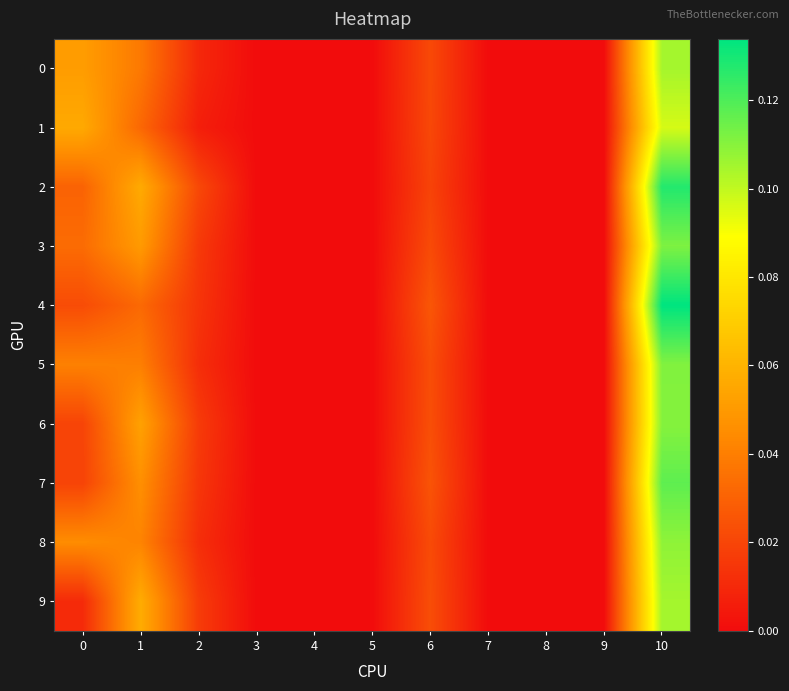

Rank the series by their maximum value, from lowest to highest.

1, 0, 9, 8, 6, 5, 3, 7, 2, 4